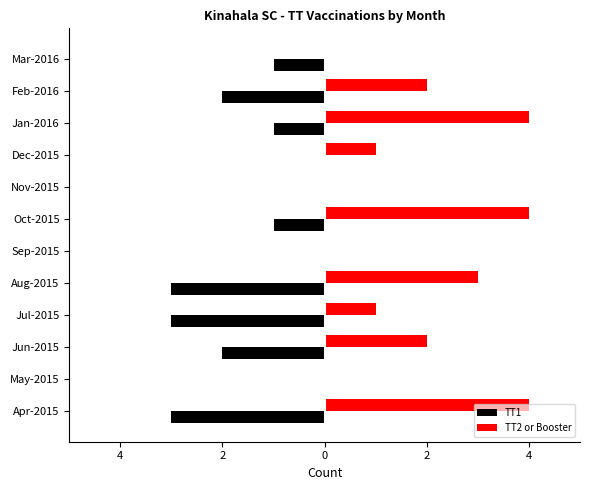

What are all the series names shown in the legend?

TT1, TT2 or Booster